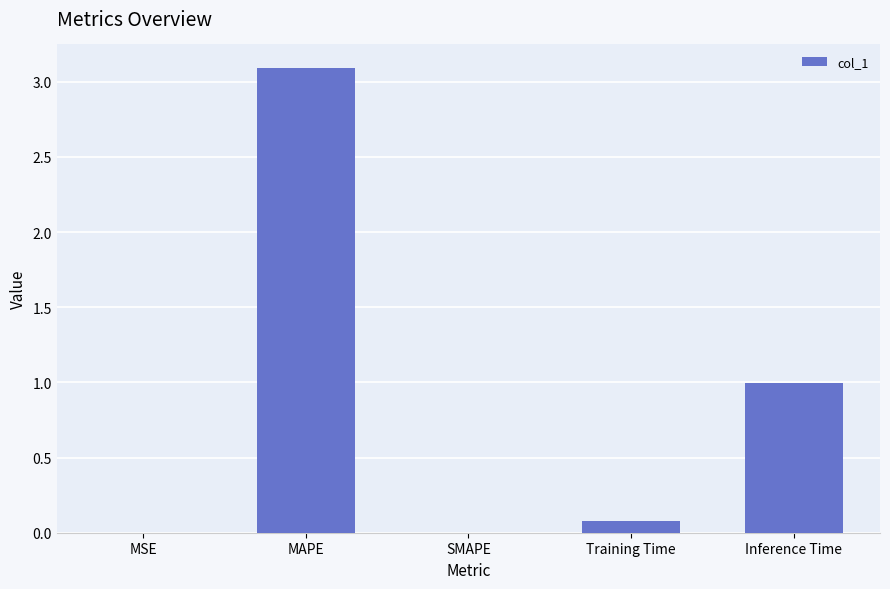

Is it true that the value at Training Time is 0.1?

True